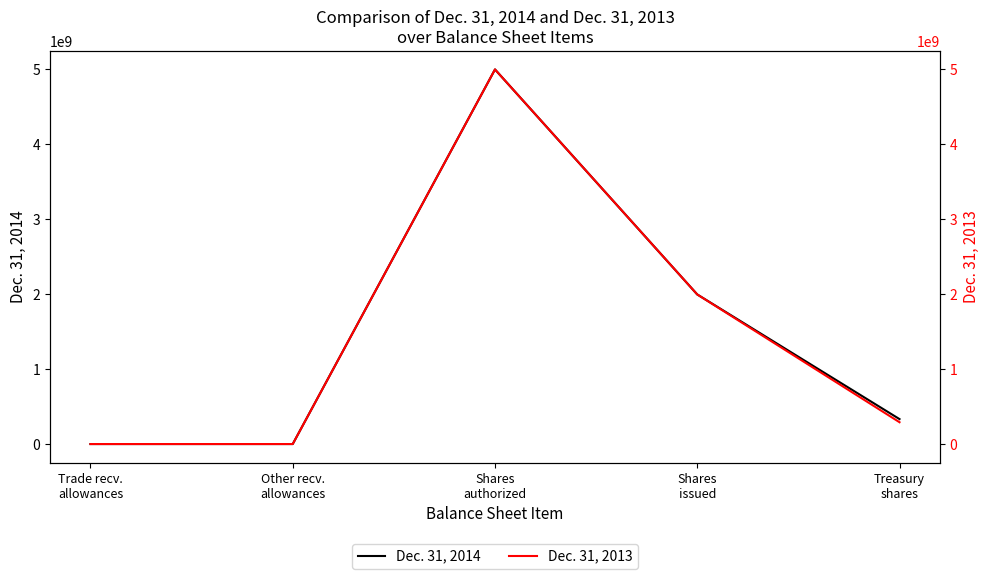

At which label does Dec. 31, 2013 reach its minimum?

Other recv.
allowances